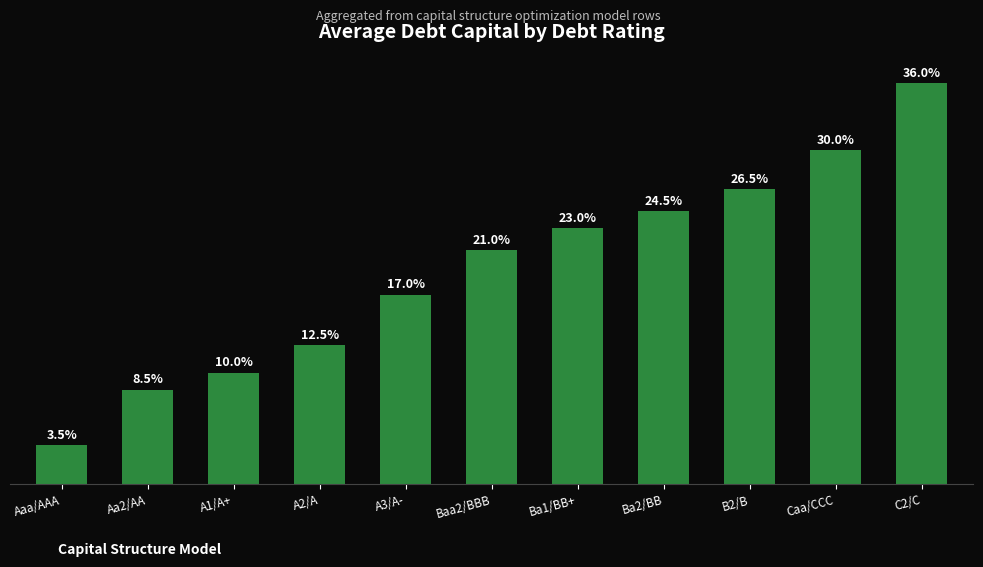

List the labels in order of value, largest first.

C2/C, Caa/CCC, B2/B, Ba2/BB, Ba1/BB+, Baa2/BBB, A3/A-, A2/A, A1/A+, Aa2/AA, Aaa/AAA